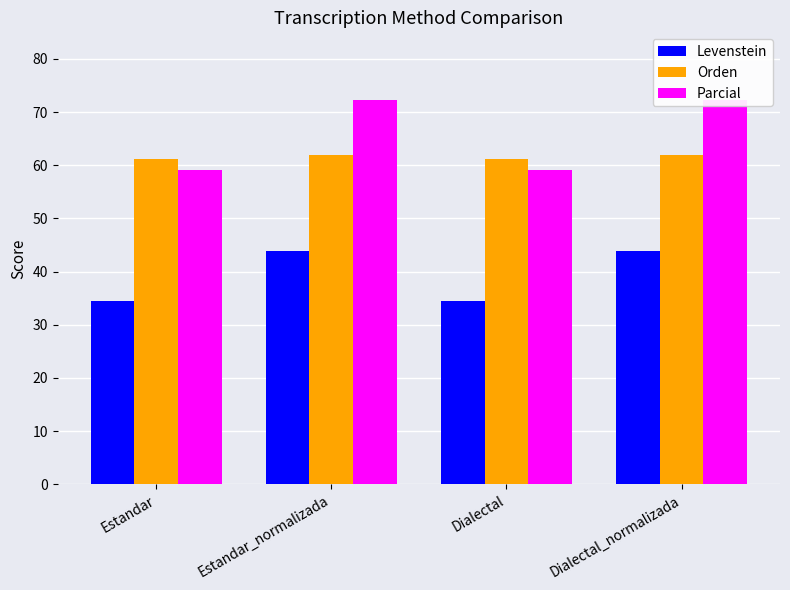

At Estandar_normalizada, list the series in order from largest to smallest.

Parcial, Orden, Levenstein